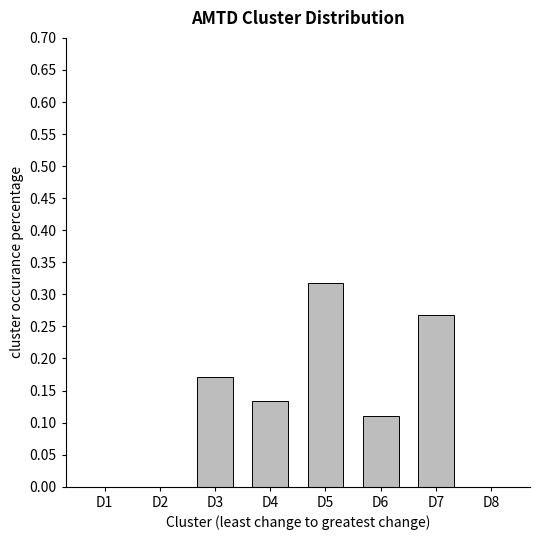

Are the bars grouped side by side (vs. stacked)?

No